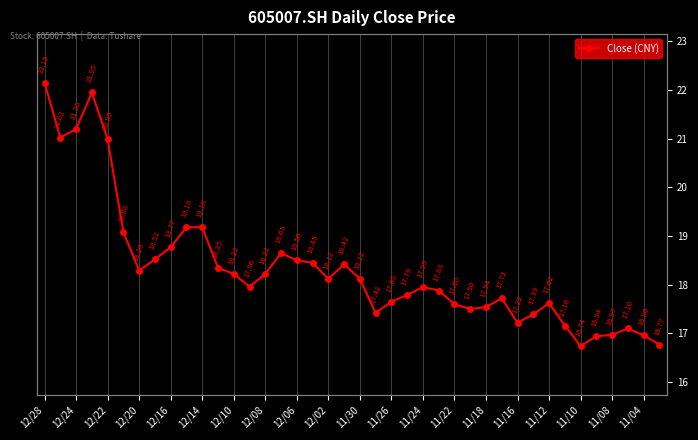

At which category does the data reach its first local valley?

12/24